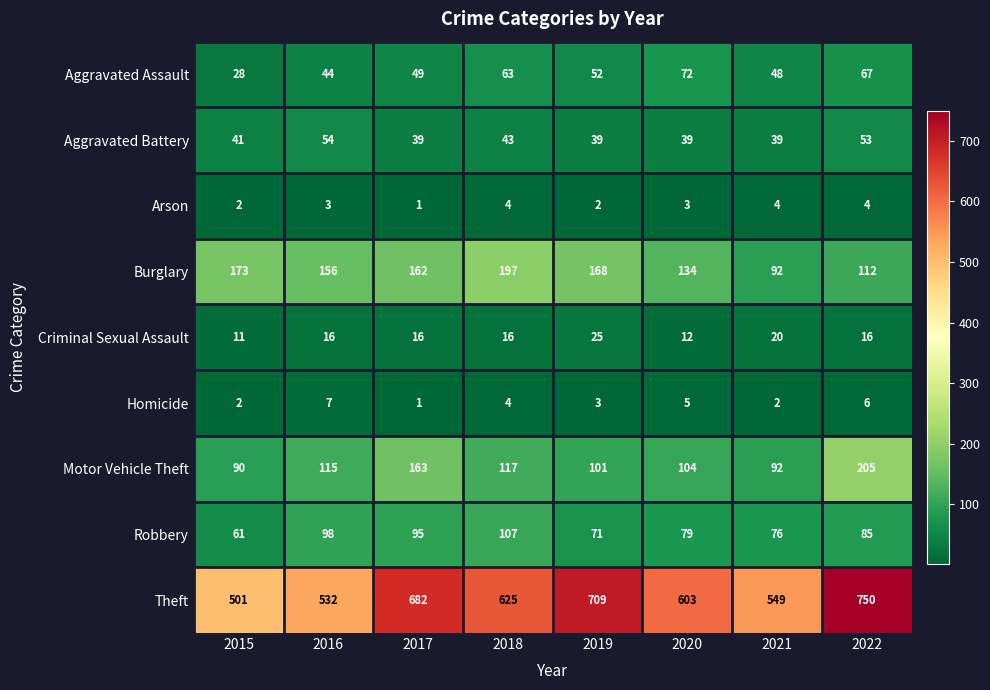

Count the number of data series in this chart.

9